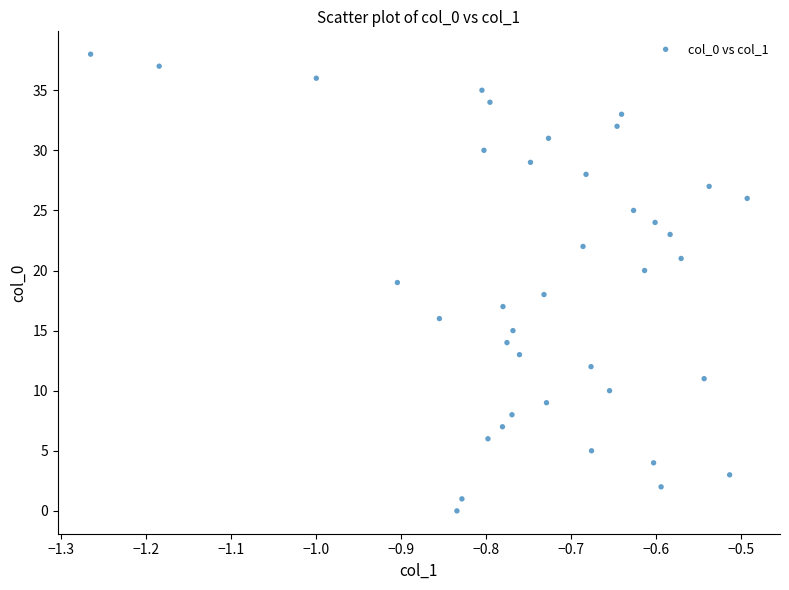

What is the range of Y values (max minus min)?

38